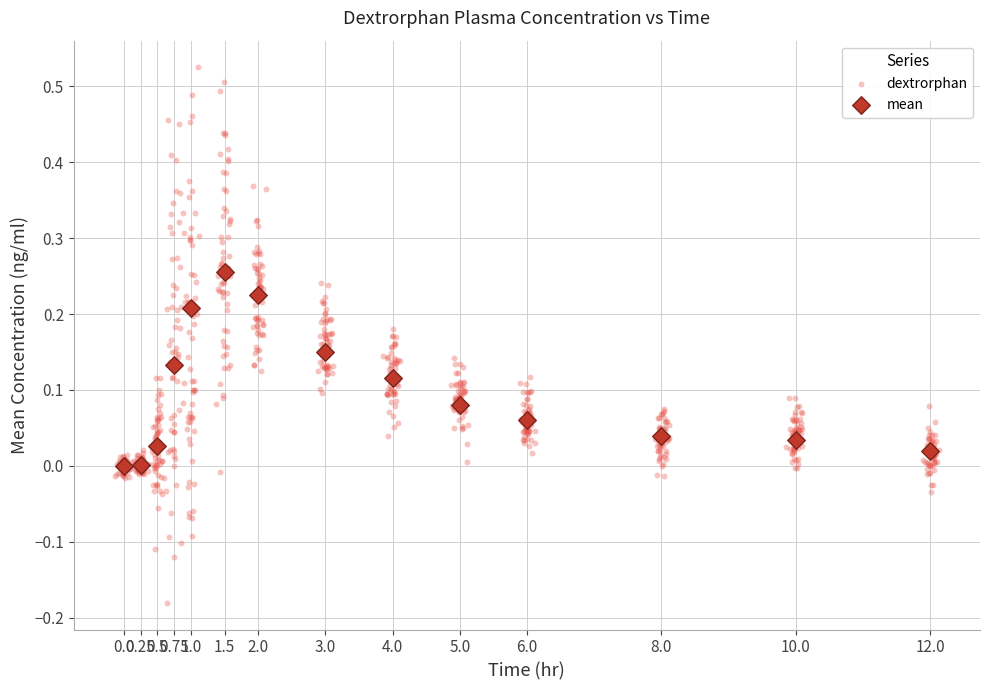

Which series contains the highest Y value?

dextrorphan